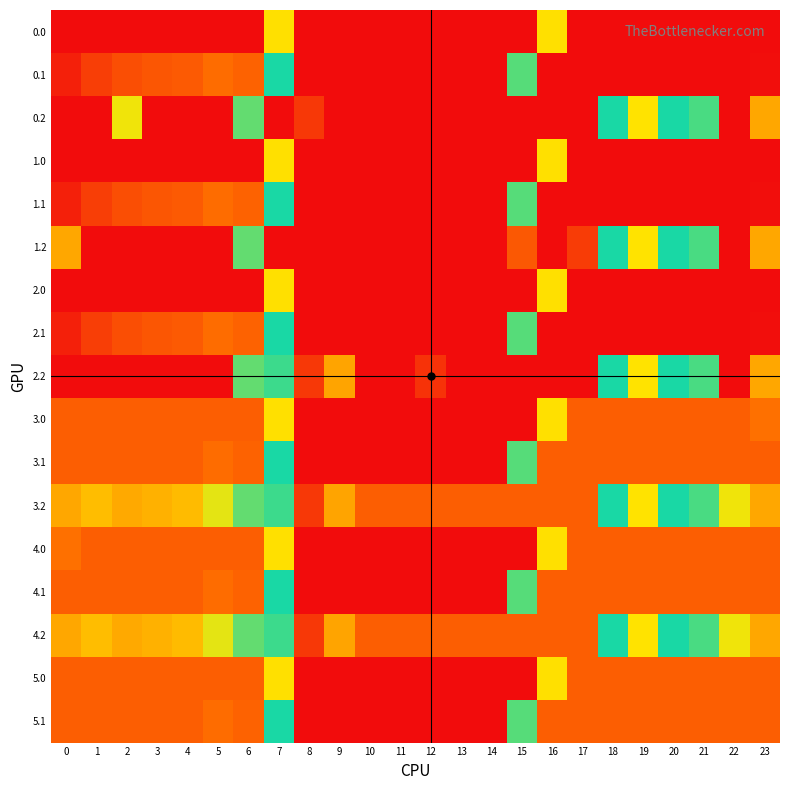

What is the difference between the highest and lowest values at 2?

401.0